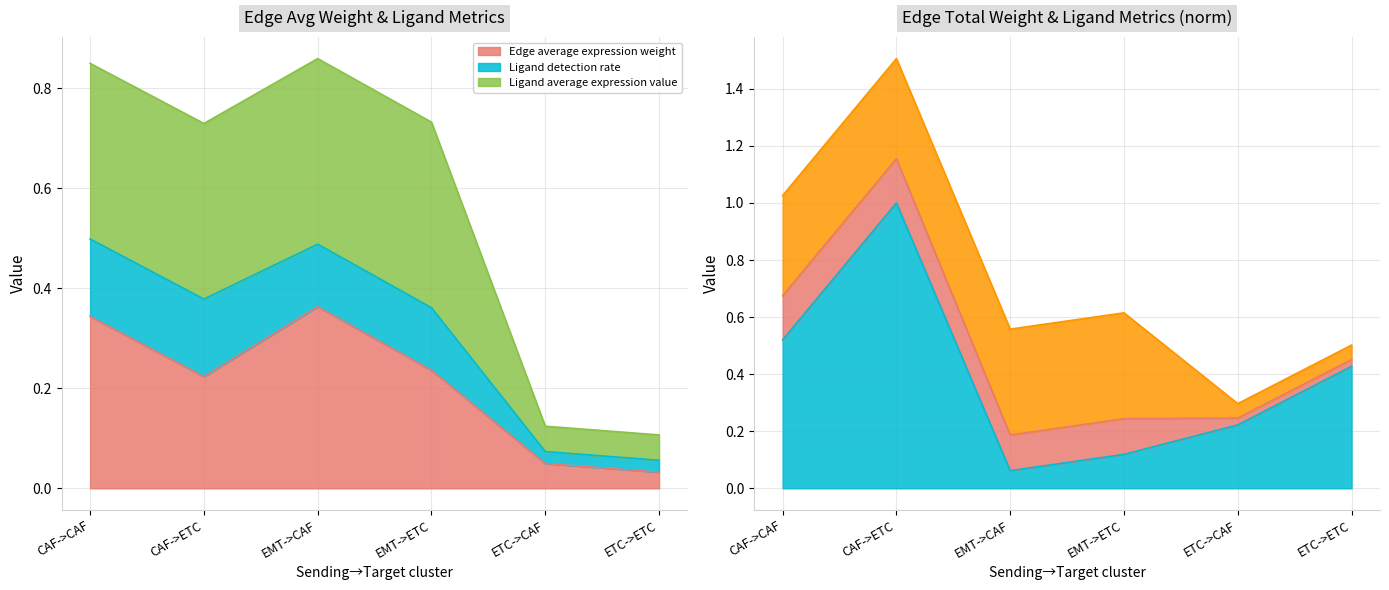

Which has a higher value, CAF->ETC or CAF->CAF?

CAF->CAF